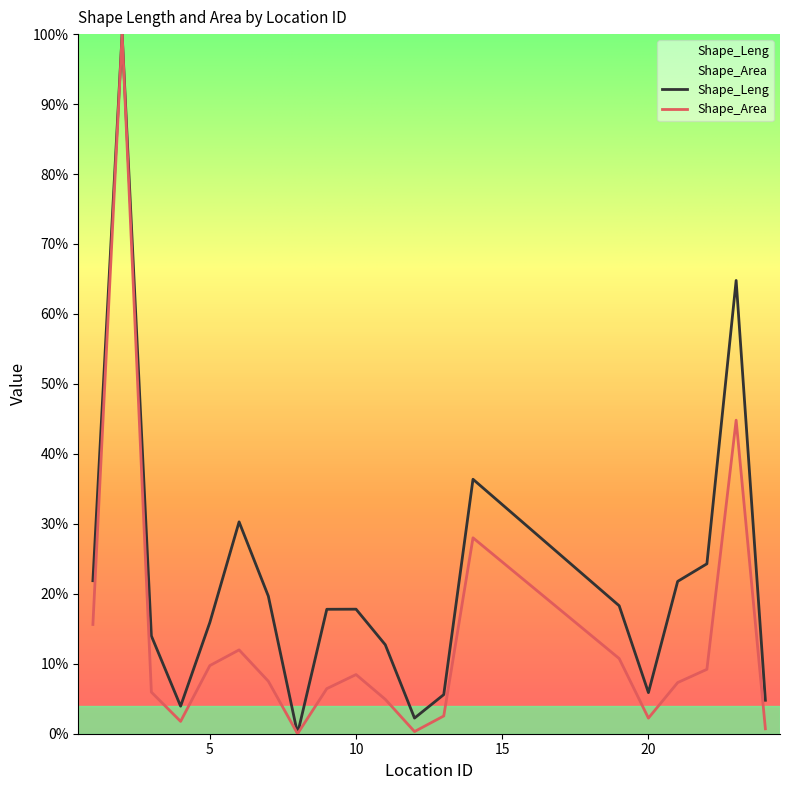

The Shape_Area series shows 0.1 at 3. True or false?

False